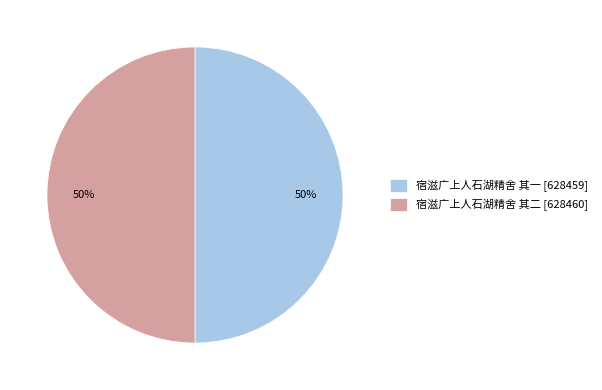

How many slices are in this pie chart?

2